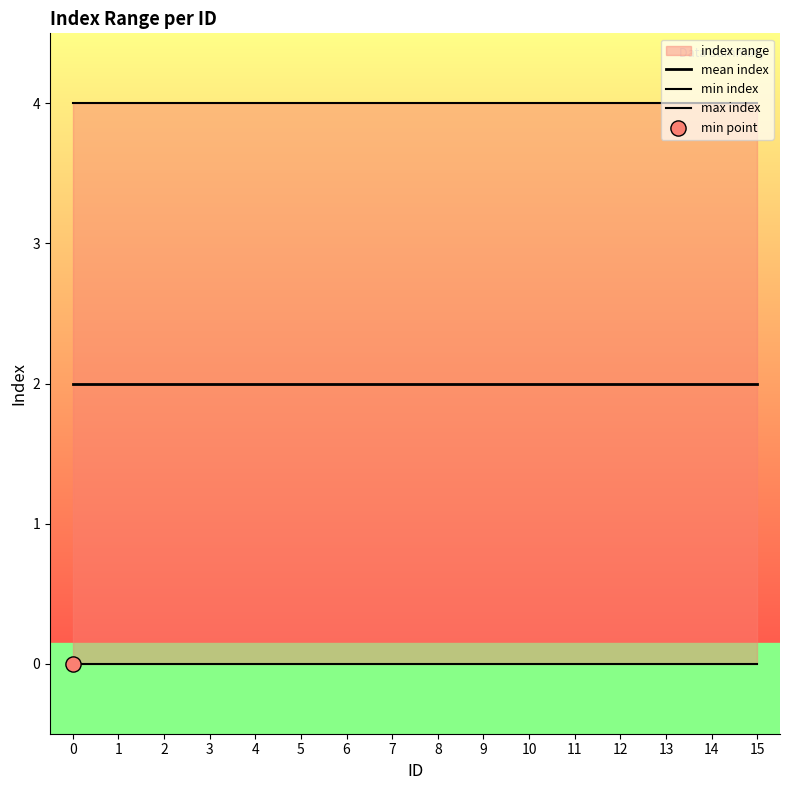

Which series has the largest total across all categories?

max index